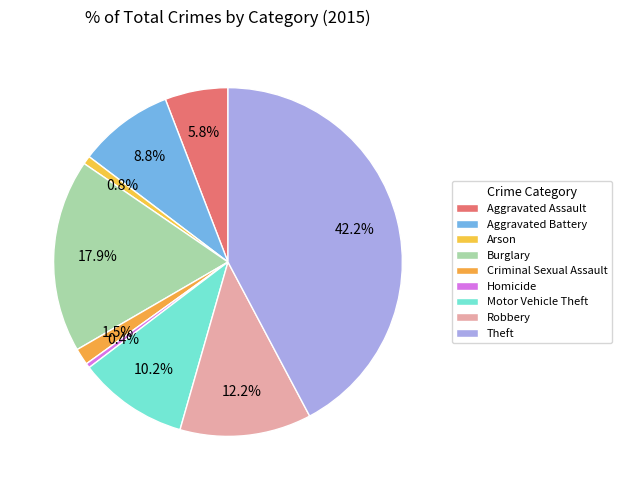

To the nearest percent, what portion does Theft represent?

42%